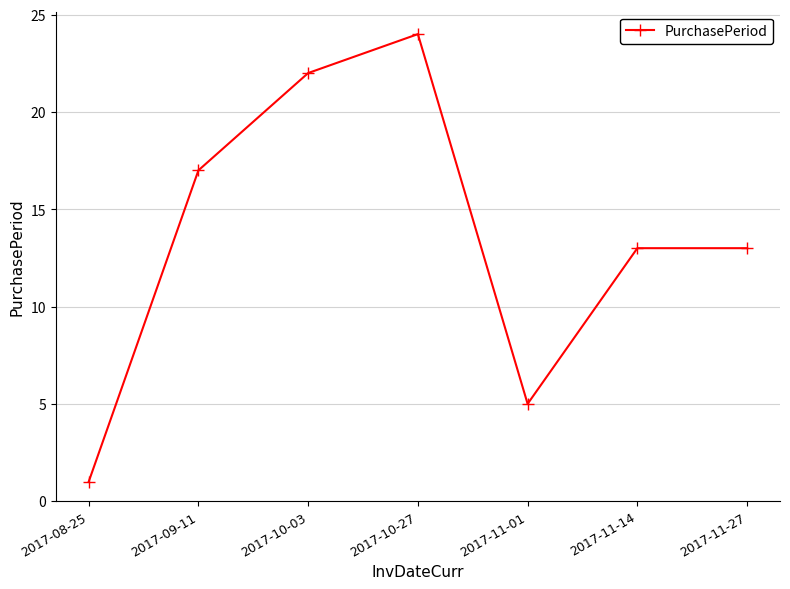

What is the smallest value displayed?

1